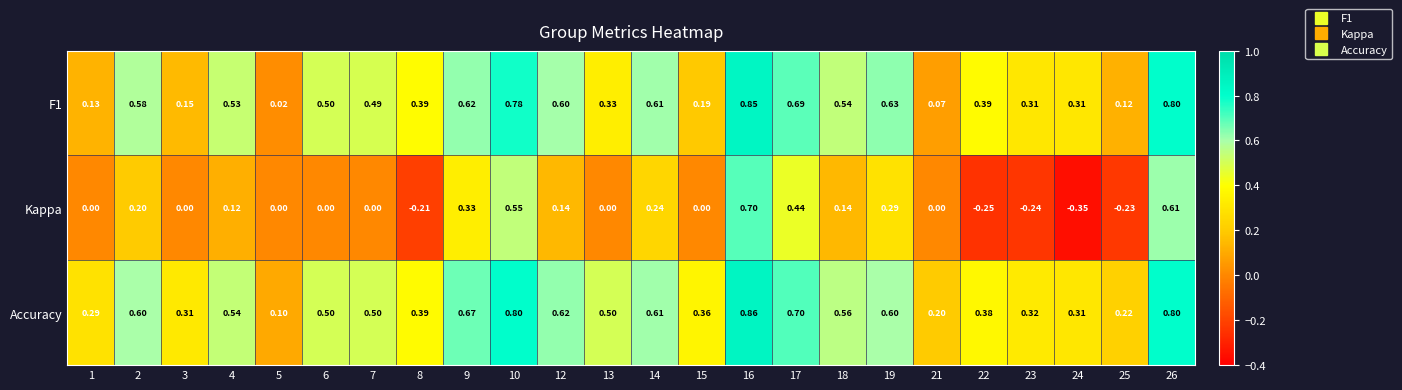

Which series has the widest spread of values?

Kappa